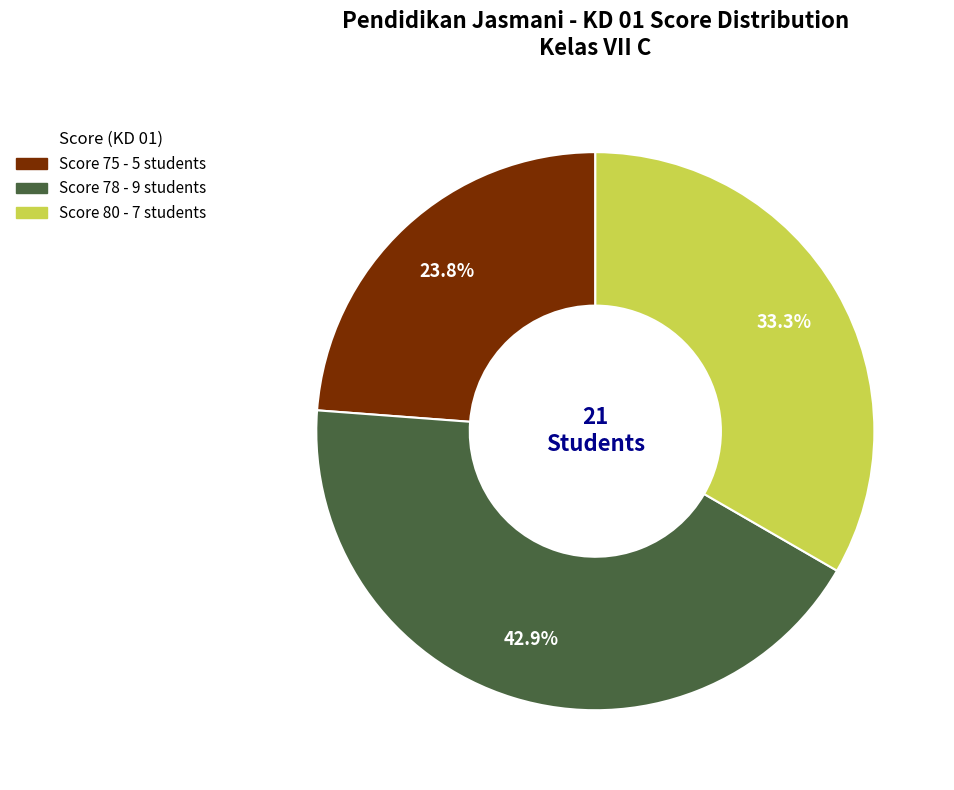

Is there any slice that represents more than half of the pie?

No